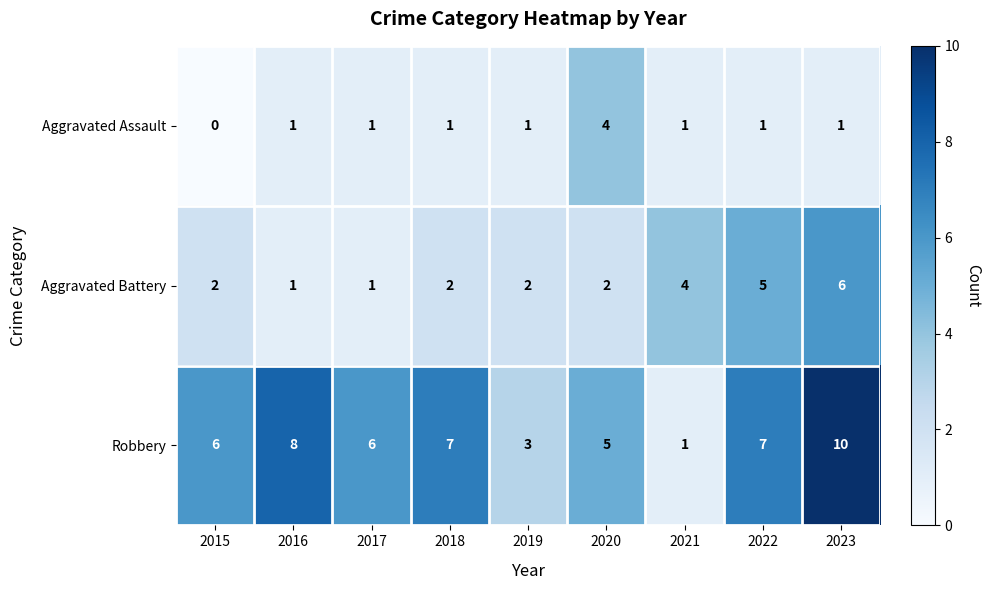

Rank the series at 2020 from lowest to highest value.

Aggravated Battery, Aggravated Assault, Robbery